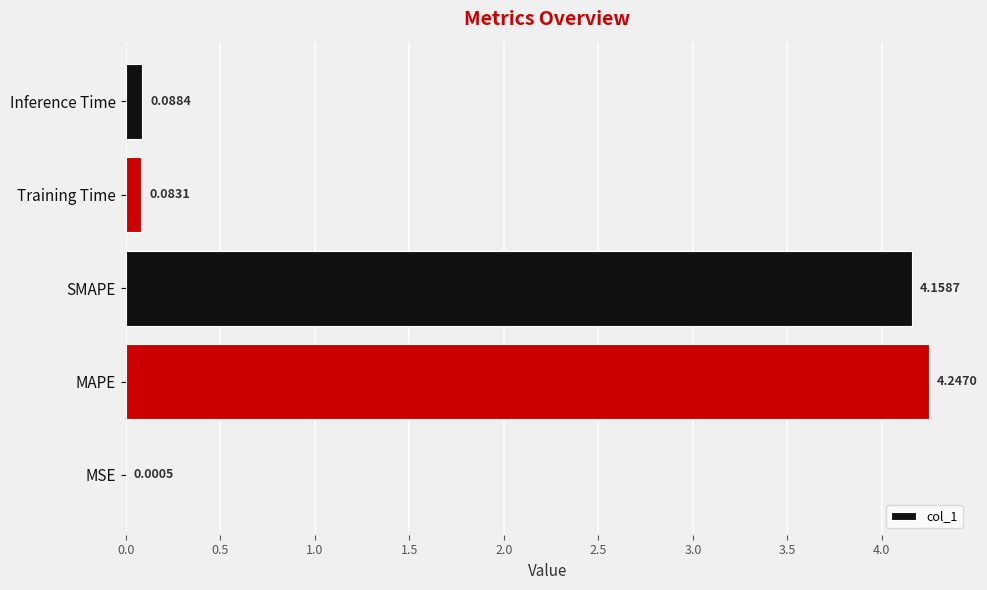

Which category has the highest value across all series?

MAPE